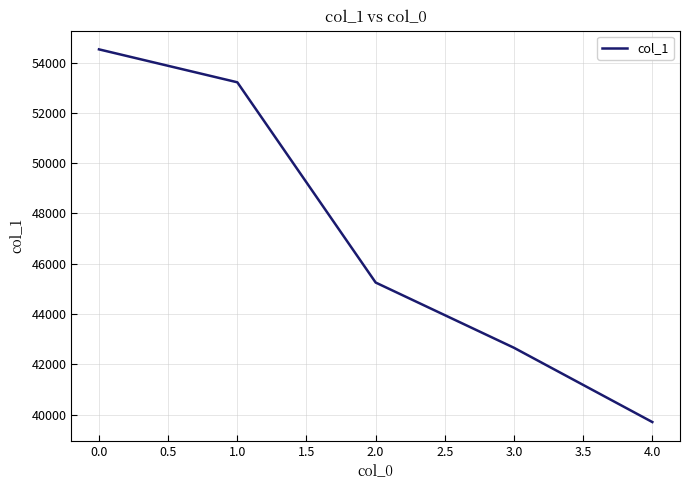

Which category has the highest value across all series?

0.0